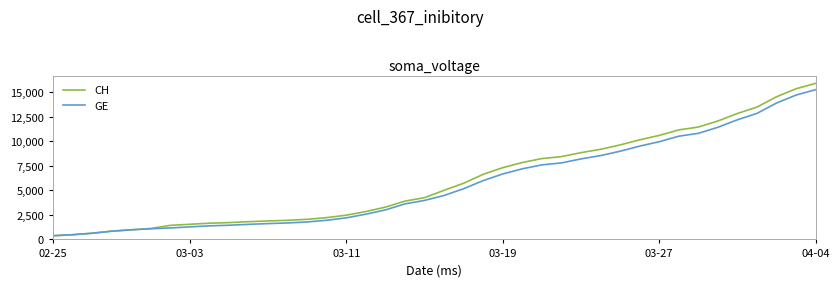

Which series has the widest spread of values?

CH